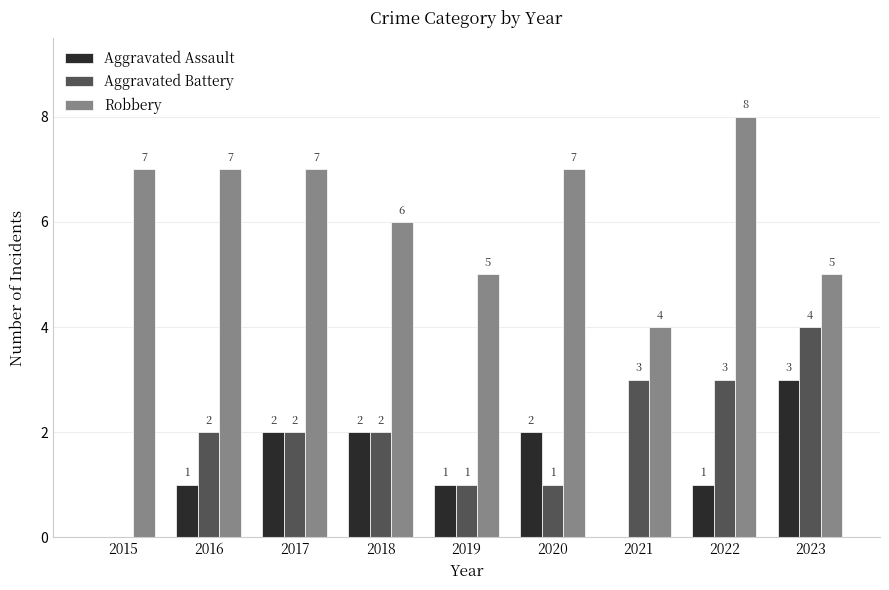

How many groups of bars are there?

9